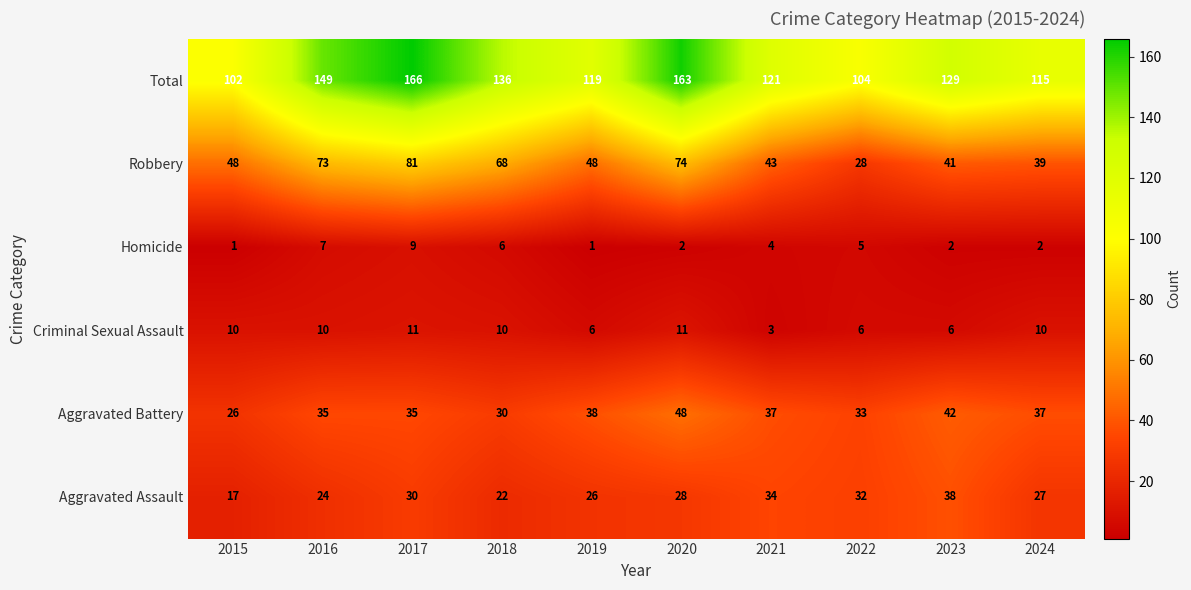

Which series changed the most between 2015 and 2024?

Total